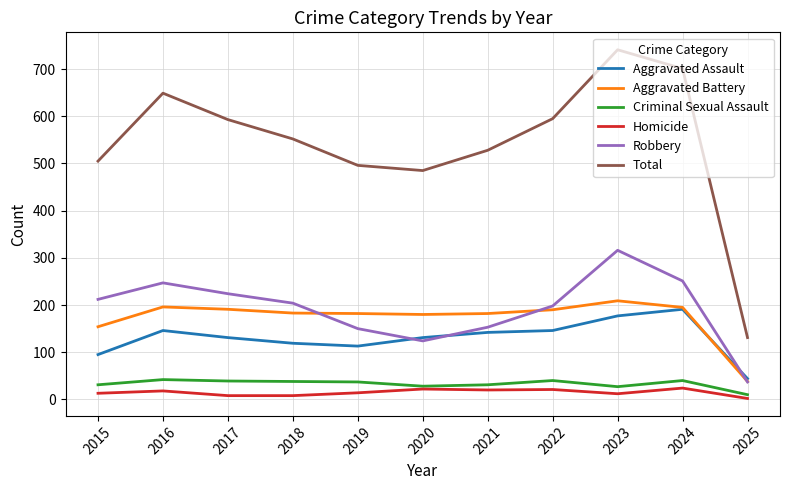

Which series has the largest range (max minus min)?

Total